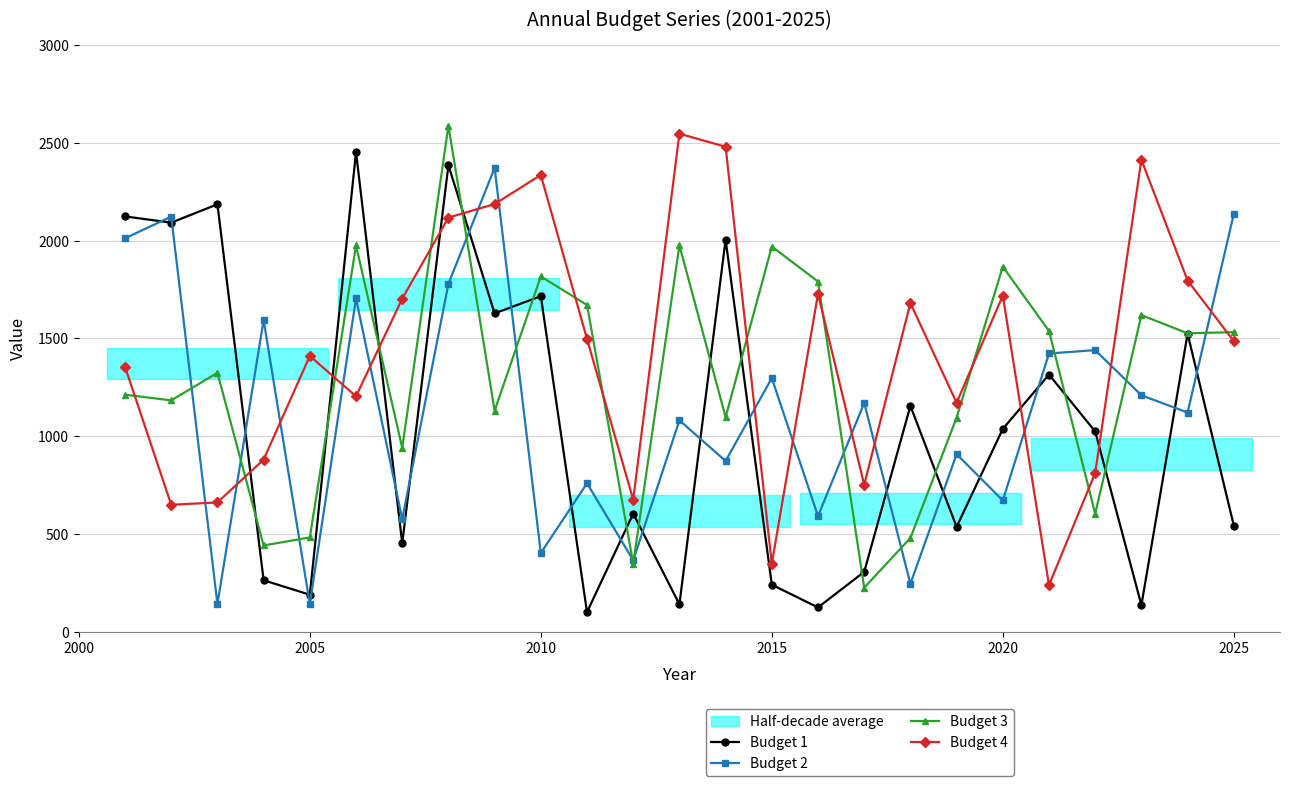

What is the lowest value of the Budget 1 series?

100